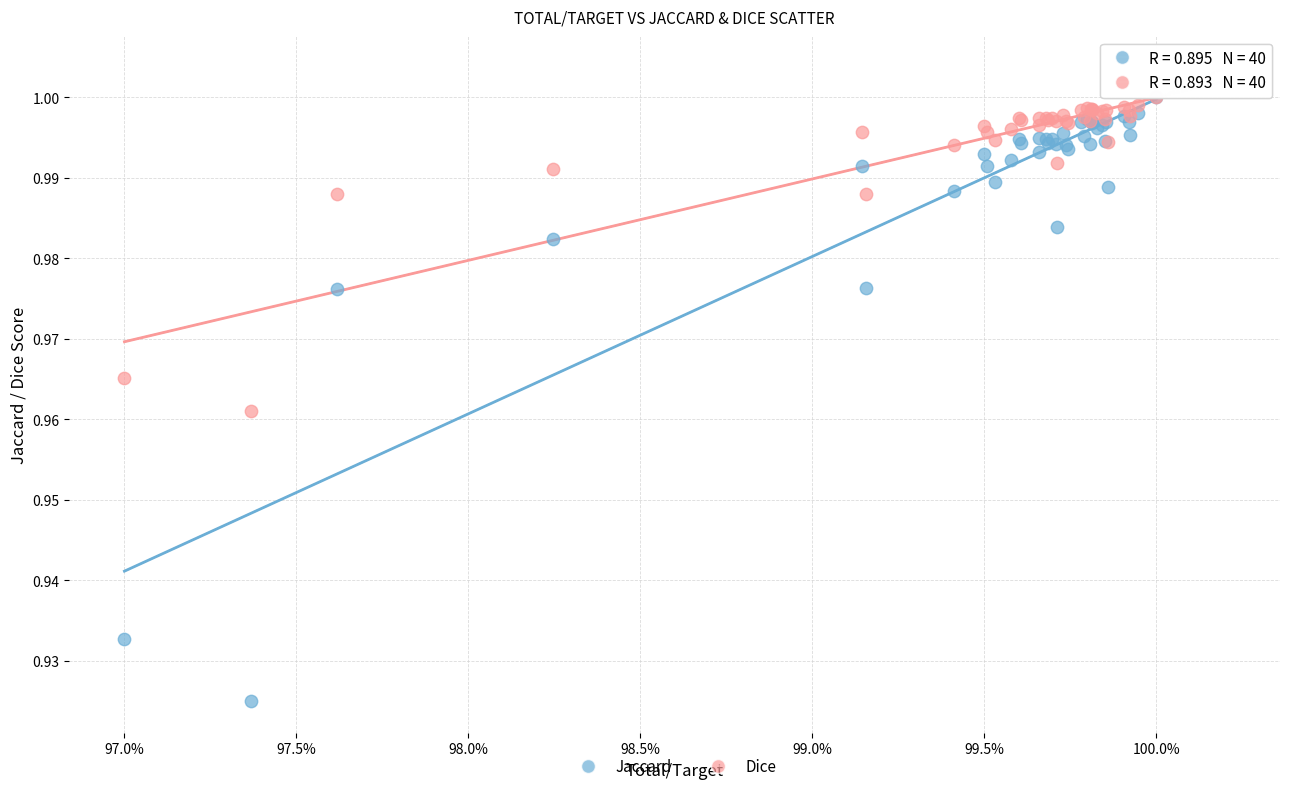

What are all the series names shown in the legend?

Jaccard, Dice